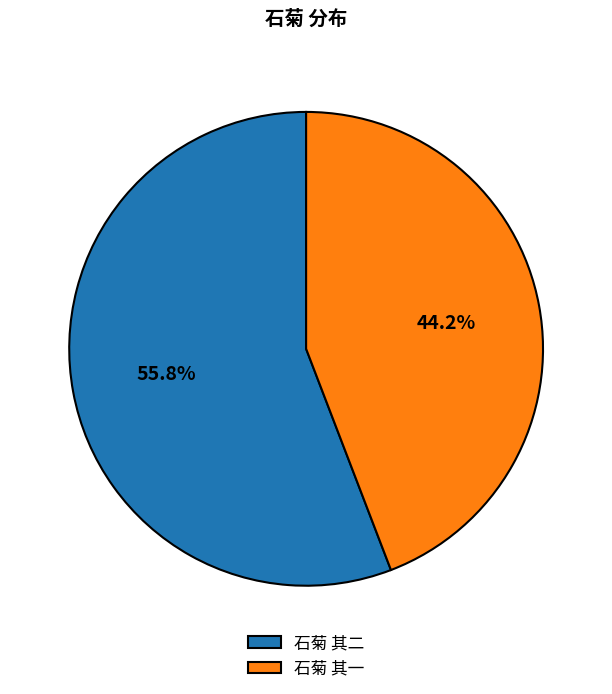

Does any single category account for the majority?

Yes